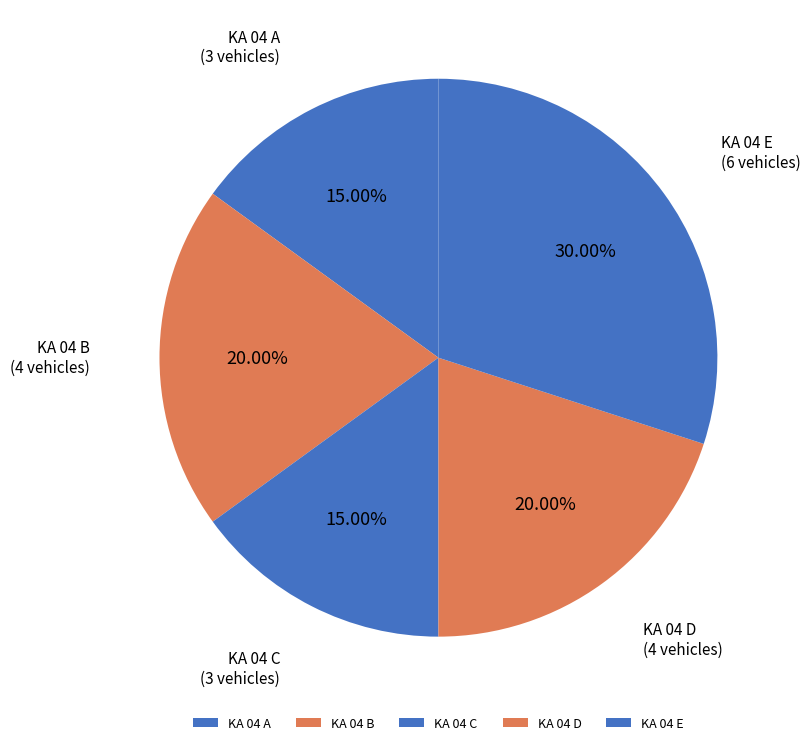

Which has a higher value, KA 04 C or KA 04 D?

KA 04 D